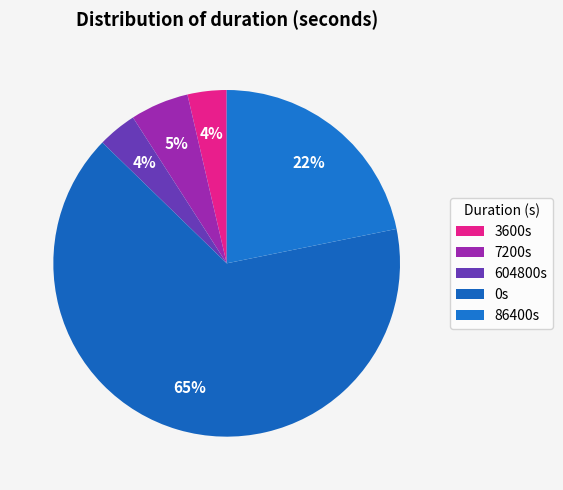

How many slices are in this pie chart?

5